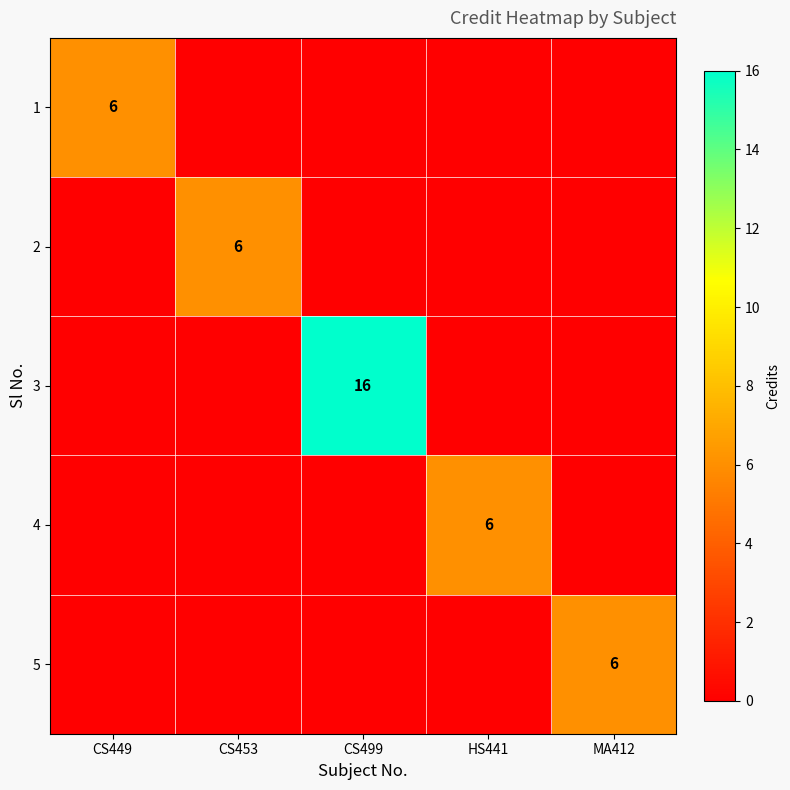

Count the number of data series in this chart.

5